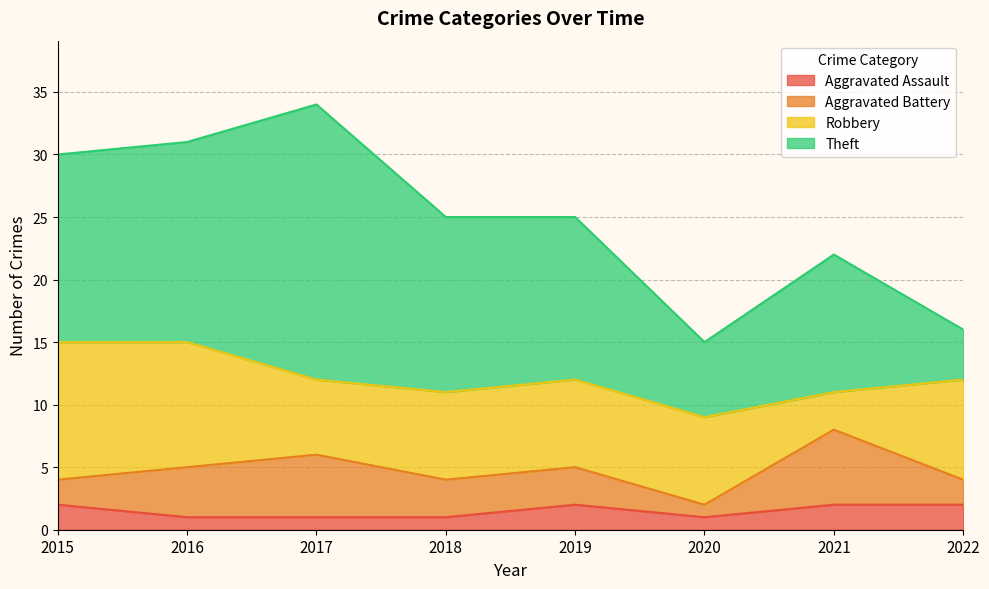

Which category has the lowest value in the Robbery series?

2021